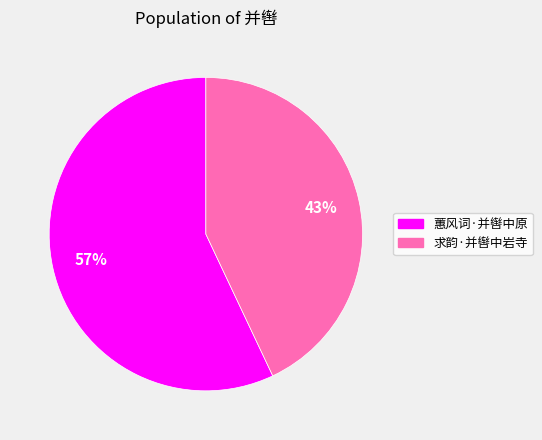

Is the sum of 求韵·并辔中岩寺 and 蕙风词·并辔中原 greater than half?

Yes